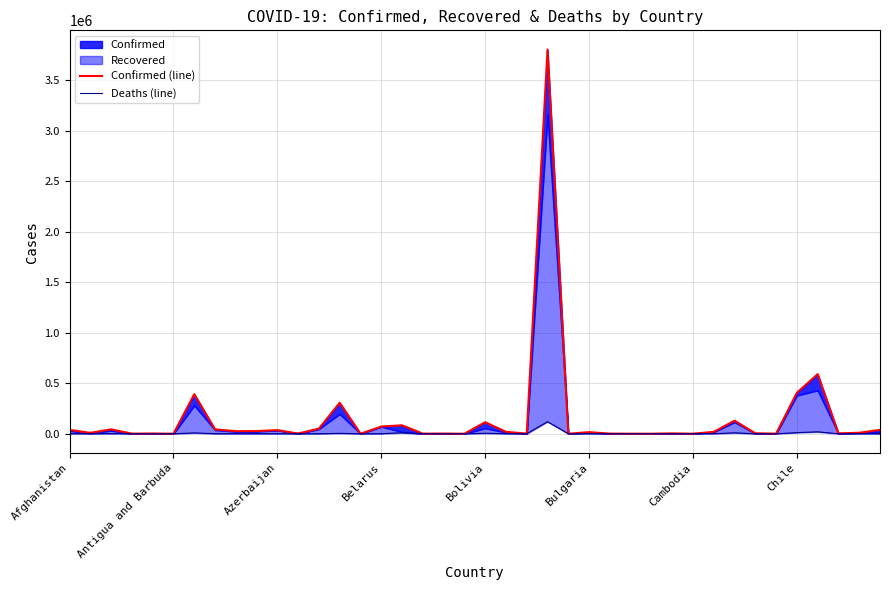

What is the total value across all series at 16?

93838